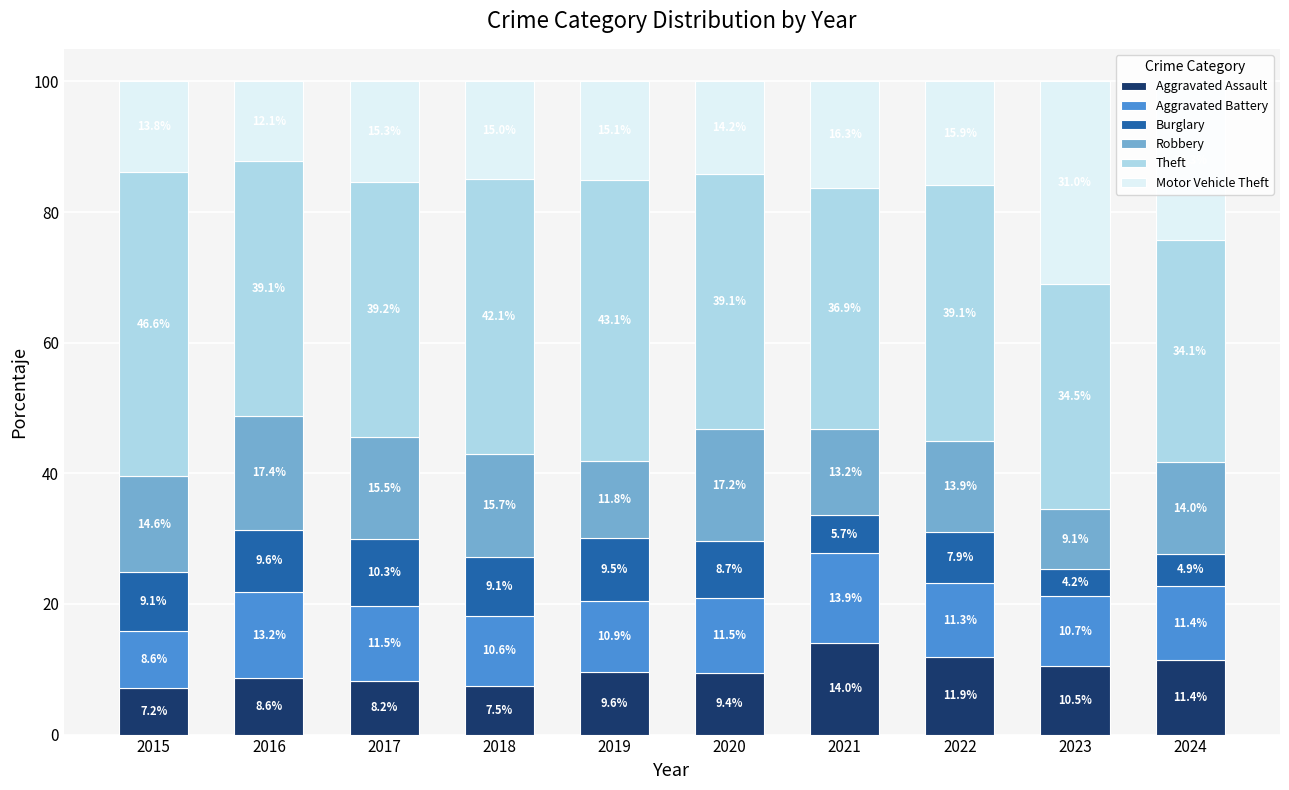

Which category has the highest value in the Aggravated Assault series?

2021